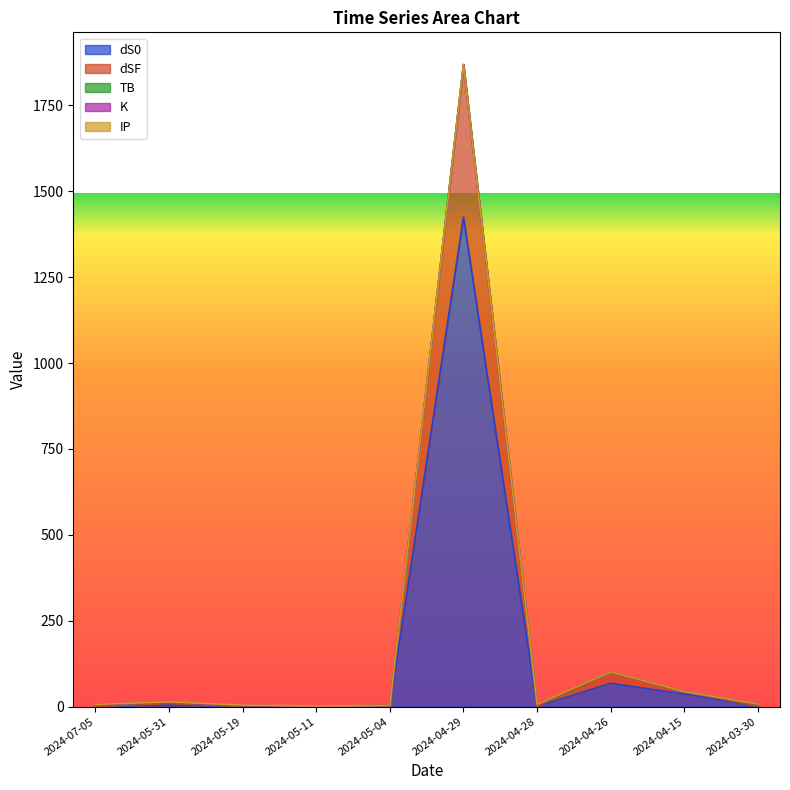

At which category is the sum across all series the highest?

2024-04-29